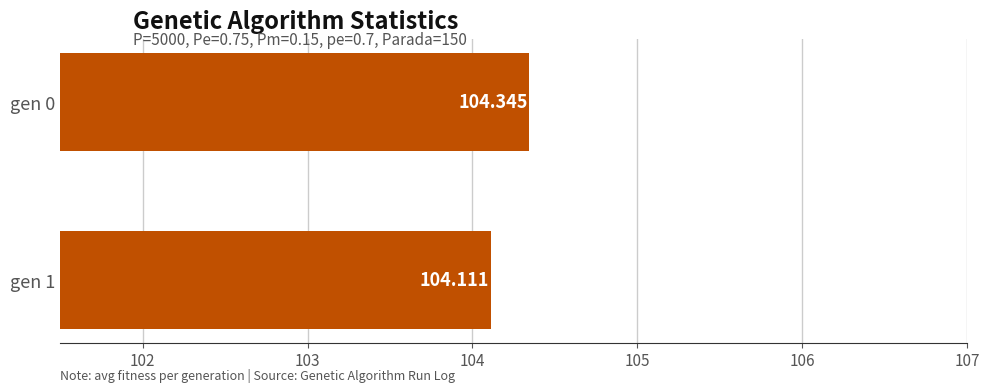

What is the greatest value displayed?

104.3